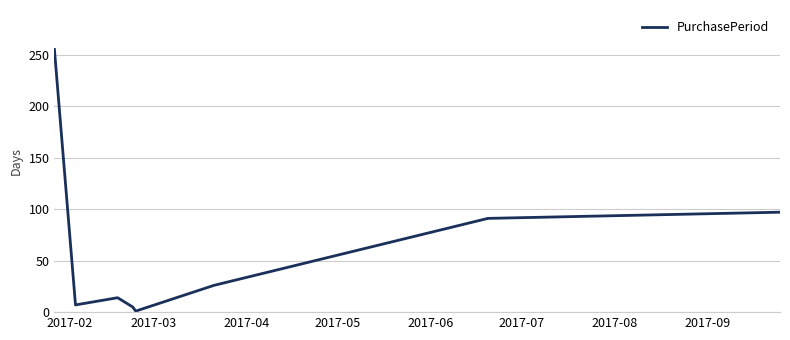

What is the difference between the maximum and second lowest values?

250